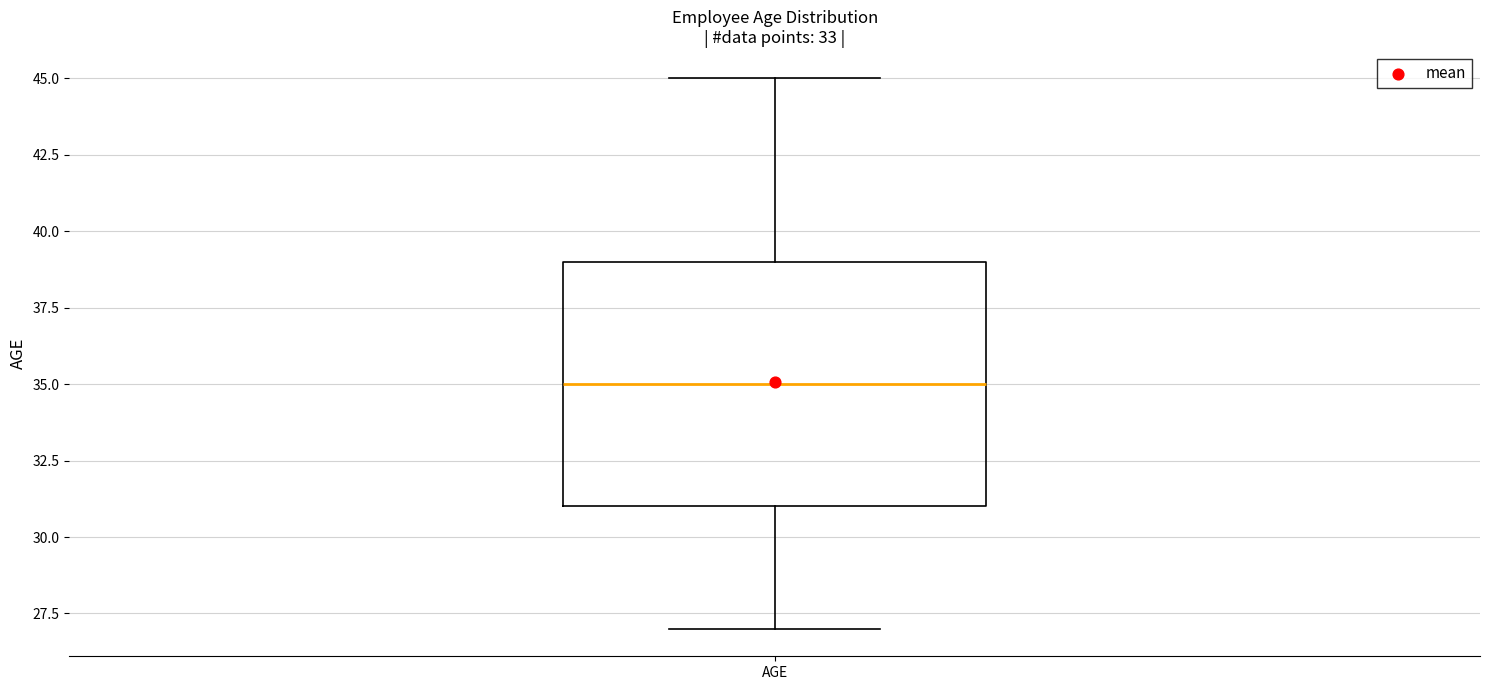

Read this box plot against the y-axis: the position of the median line, the range covered by the box, and the ends of both whiskers. The values are not printed on the chart, so give them approximately, as read against the axis.

median 35, box 31 to 39, whiskers 27 to 45